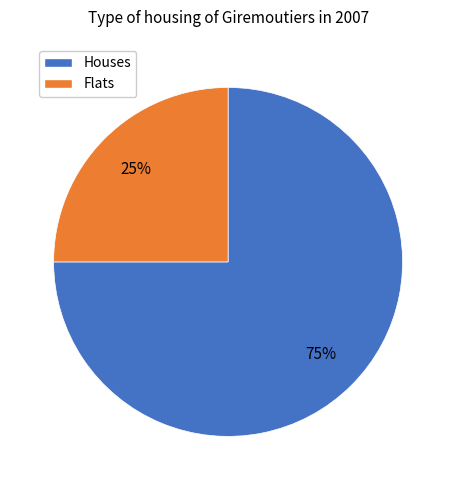

To the nearest percent, what is the average slice percentage?

50%